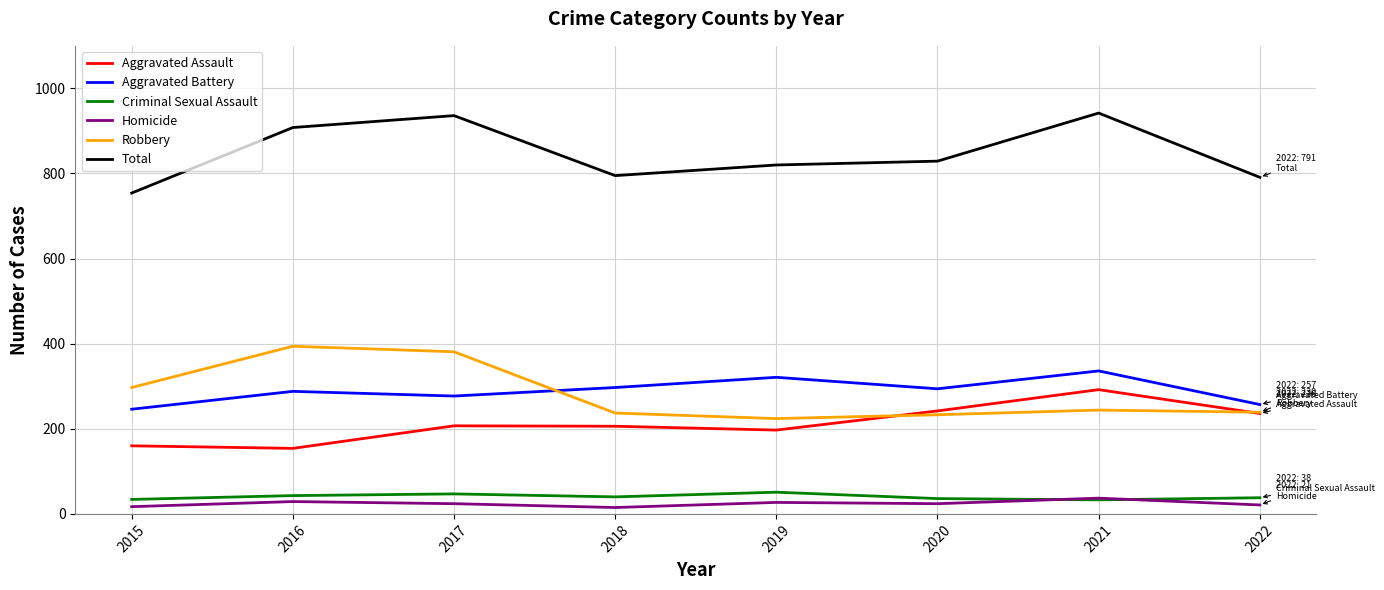

True or false: Aggravated Battery and Total cross at least once.

False